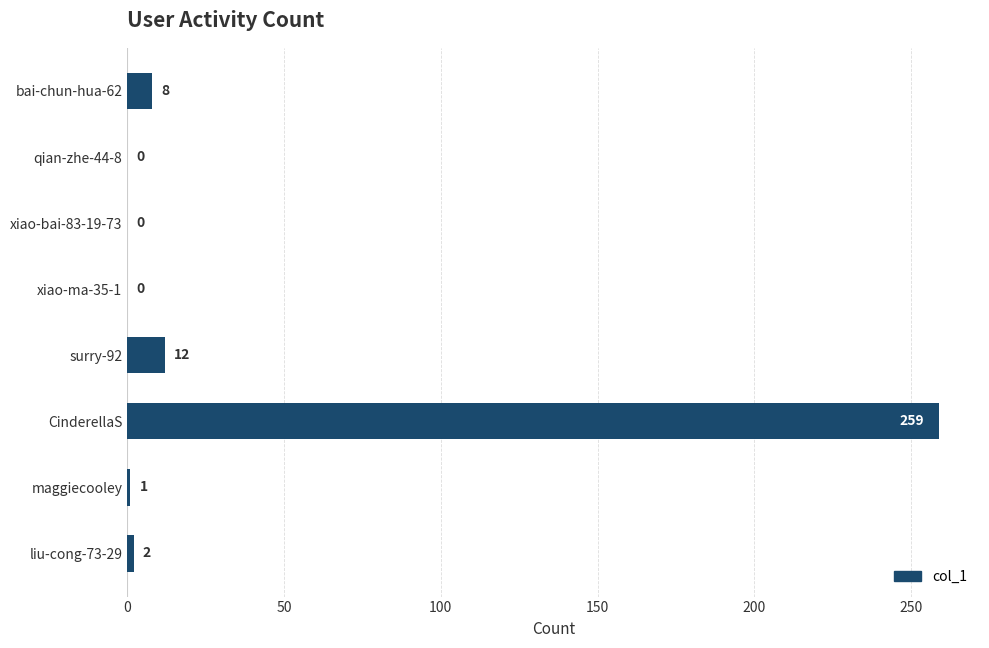

What is the sum of all values?

282